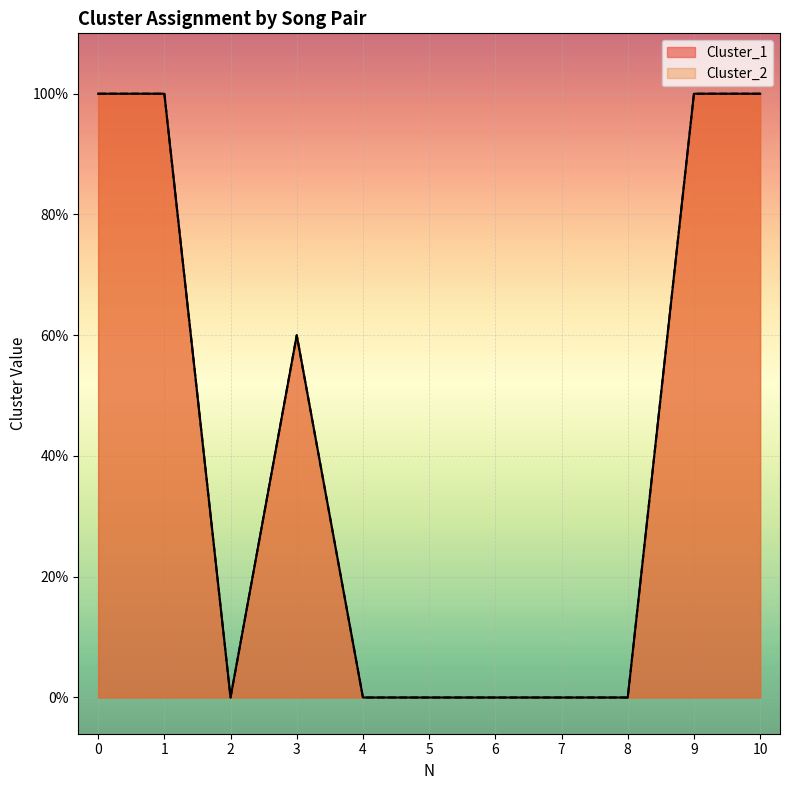

Which series changed the most between 0 and 2?

Cluster_1